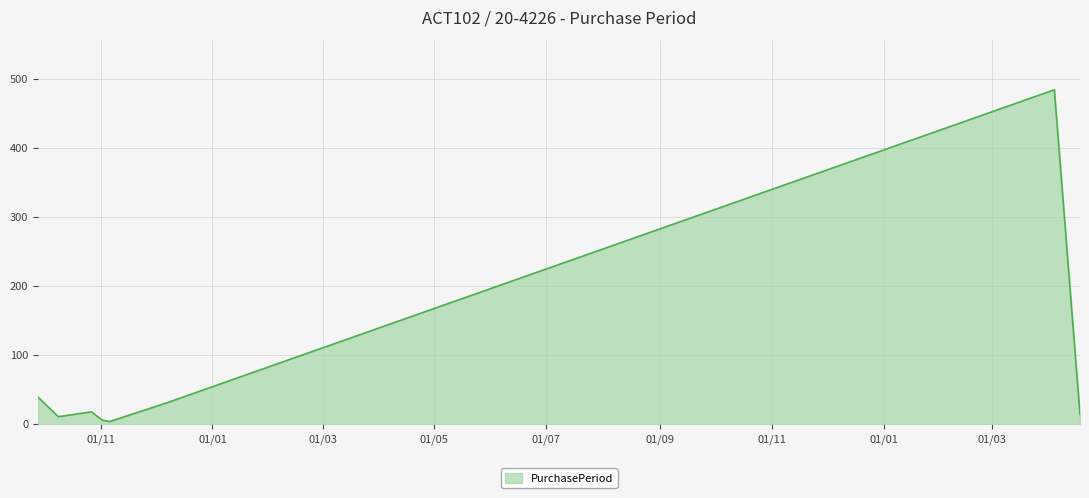

What is the average value?

76